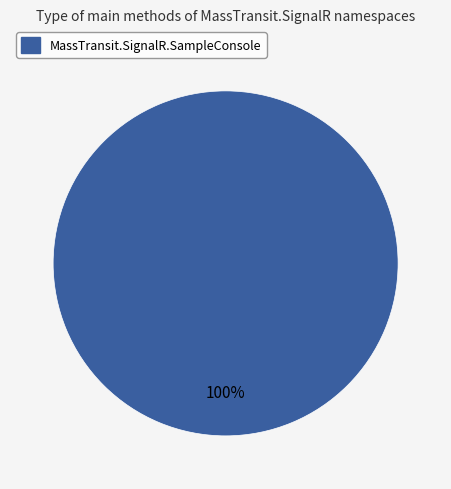

Is there a majority slice in this chart?

Yes